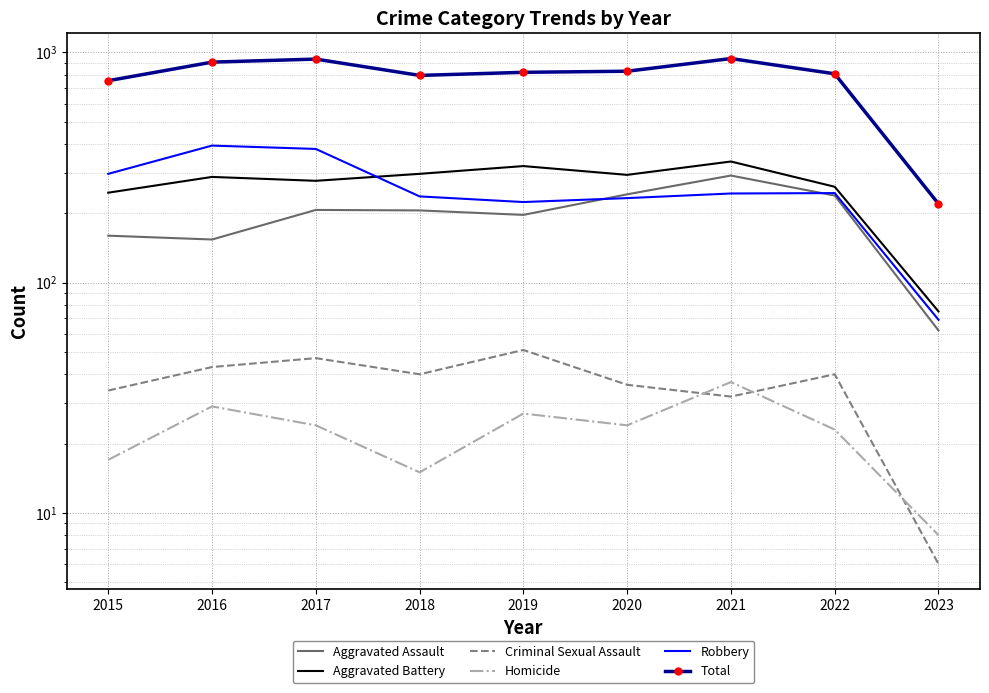

What is the spread (max minus min) of values at 2020?

805